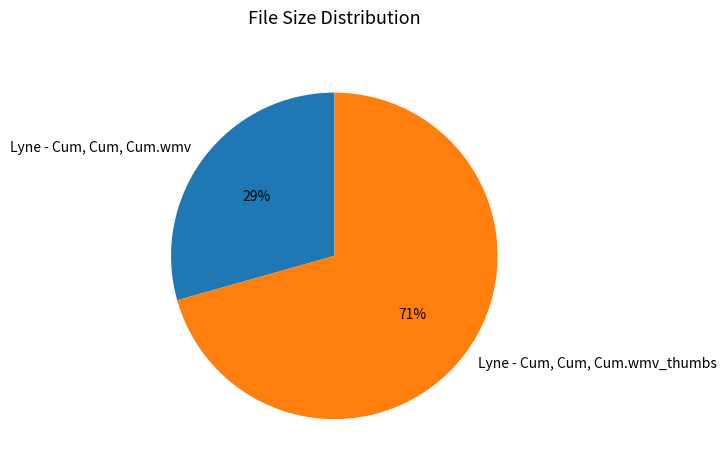

Is it true that Lyne - Cum, Cum, Cum.wmv_thumbs is 83% of the pie?

False